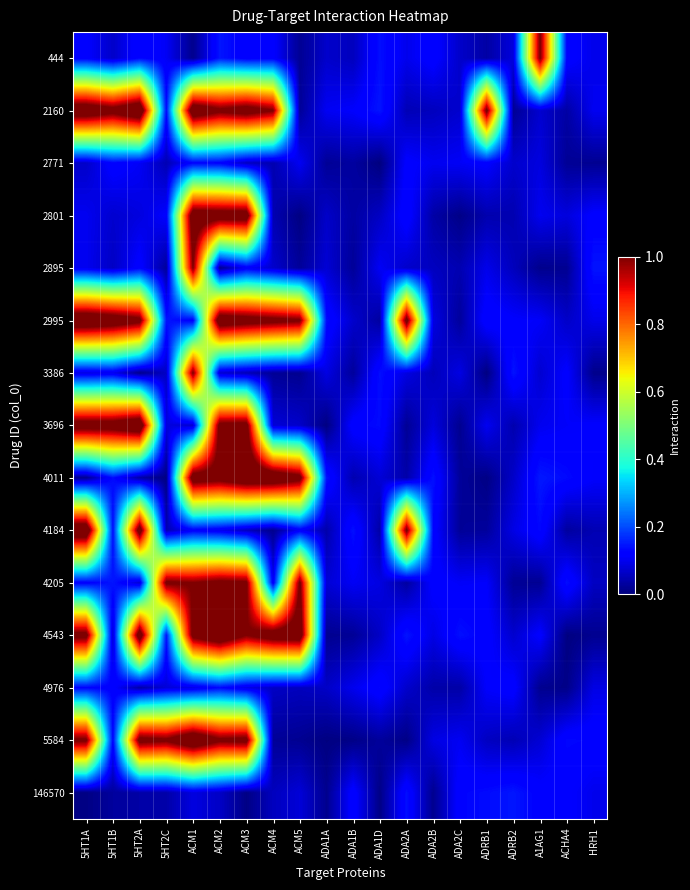

At which category is the sum across all series the highest?

ACM2